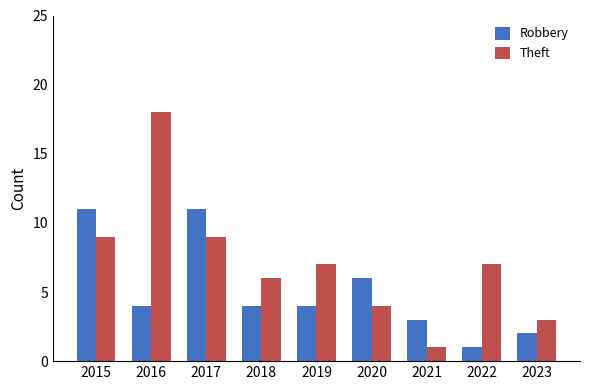

Rank the series by their maximum value, from lowest to highest.

Robbery, Theft